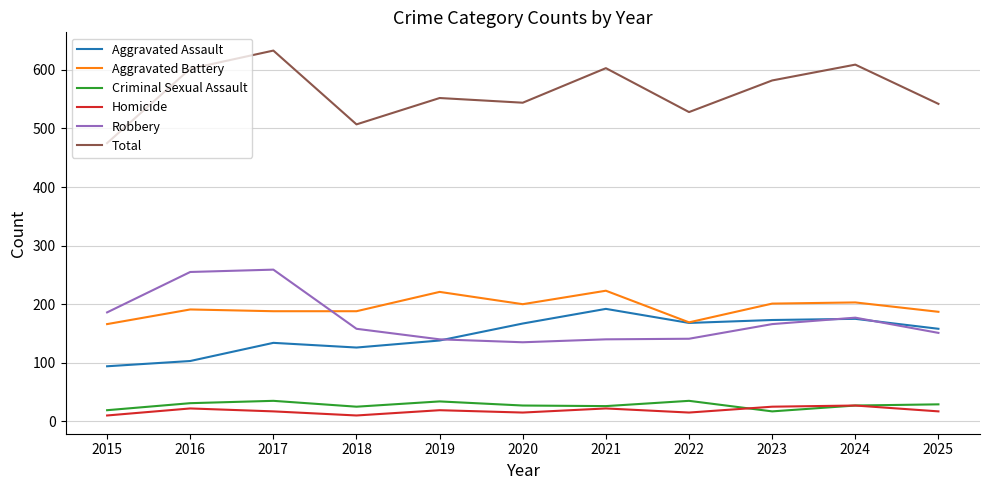

What is the spread (max minus min) of values at 2016?

580